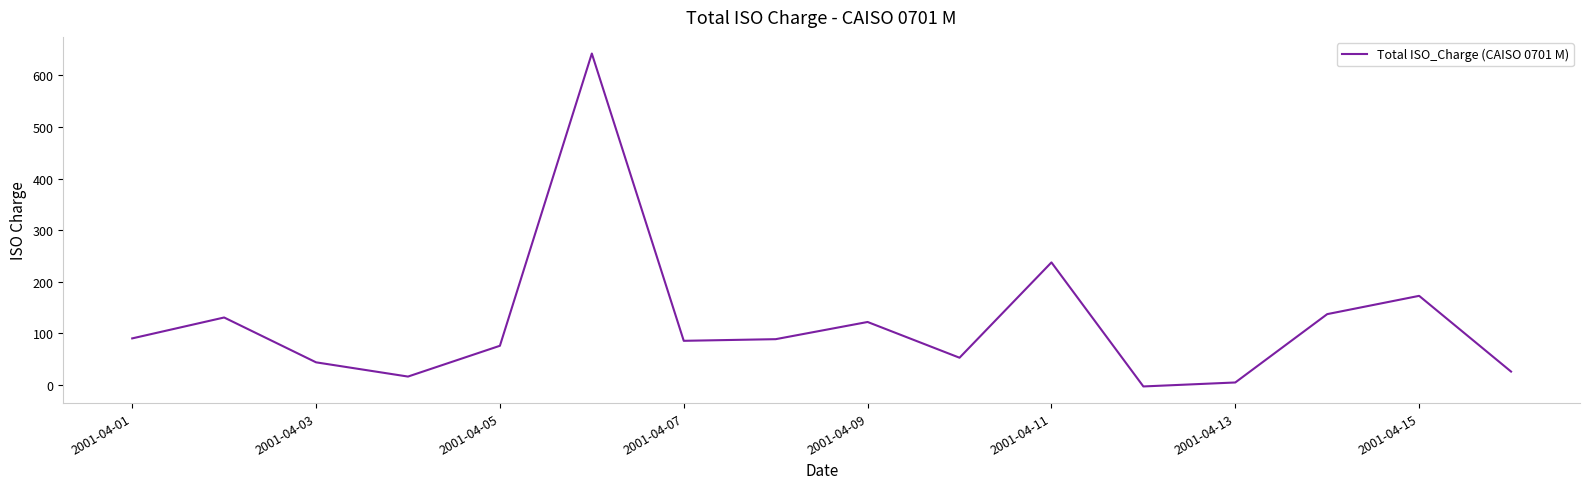

Does the chart have visible grid lines?

No